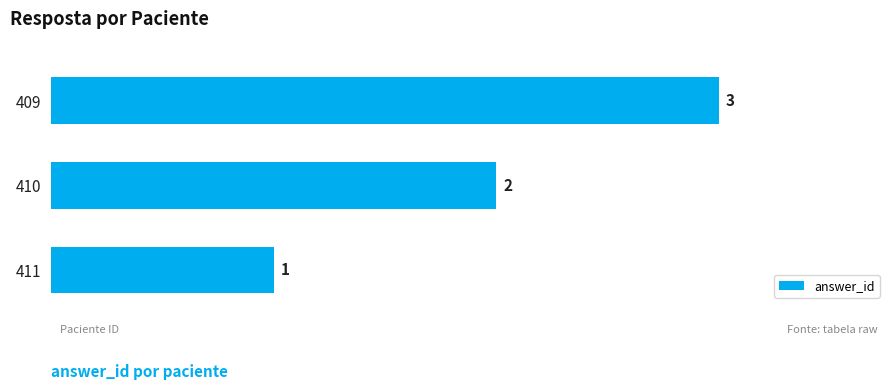

Approximately how many times larger is the value at 410 compared to 409?

0.7